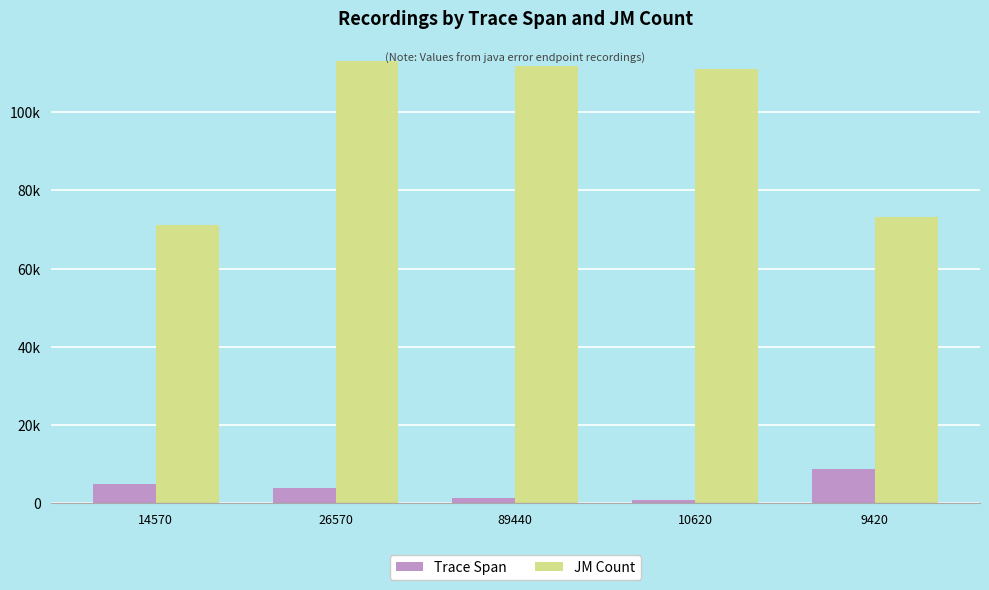

Reading right to left, what are all the values shown in this chart?

Trace Span: 9420=8685	10620=885	89440=1350	26570=3990	14570=4950
JM Count: 9420=73268	10620=111045	89440=111720	26570=113199	14570=71031